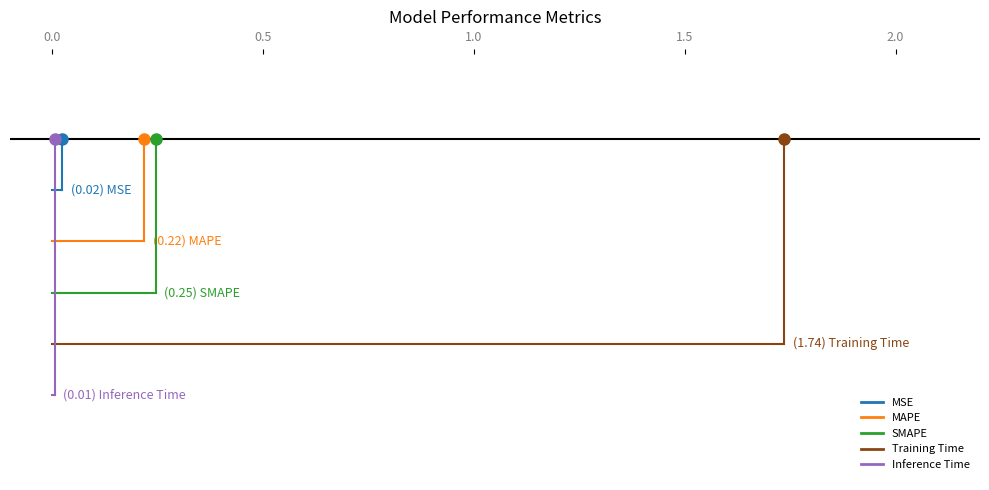

Is it true that MSE equals -0.1 at 0.5?

False